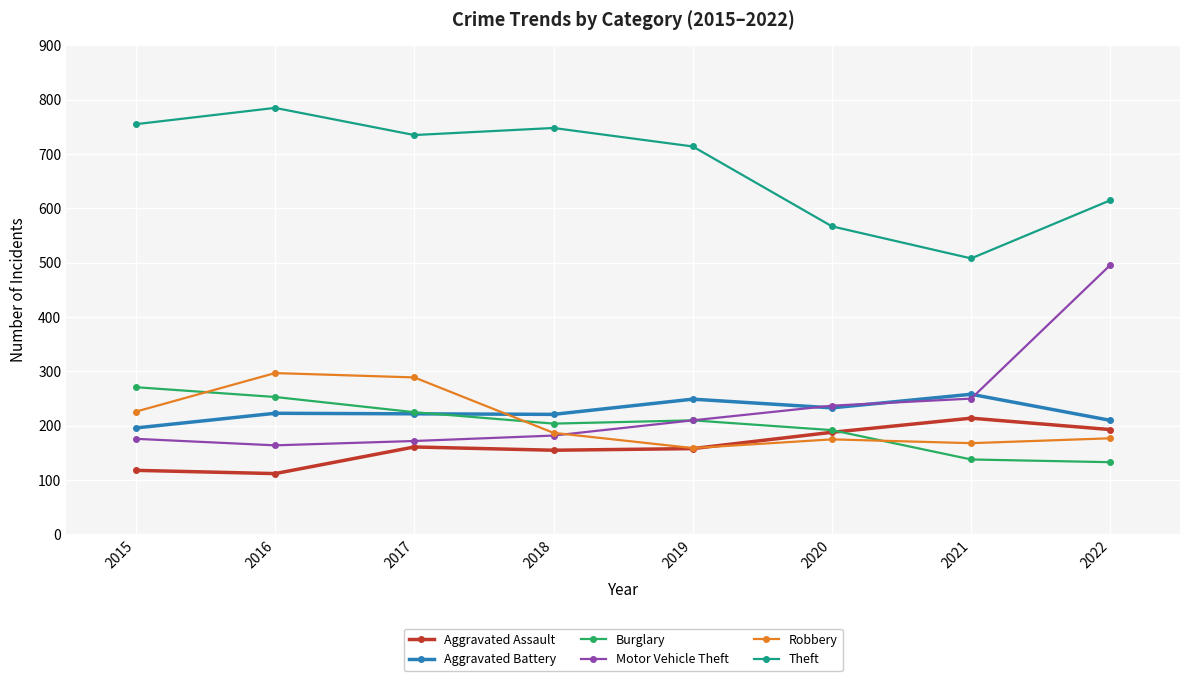

How many distinct data groups are displayed?

6